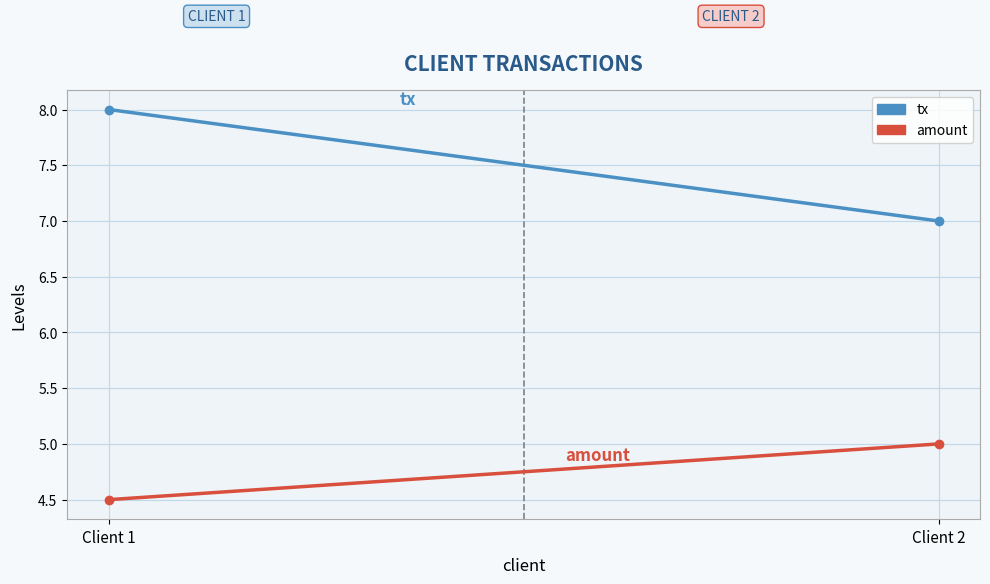

List the series in order of their overall mean, lowest first.

amount, tx